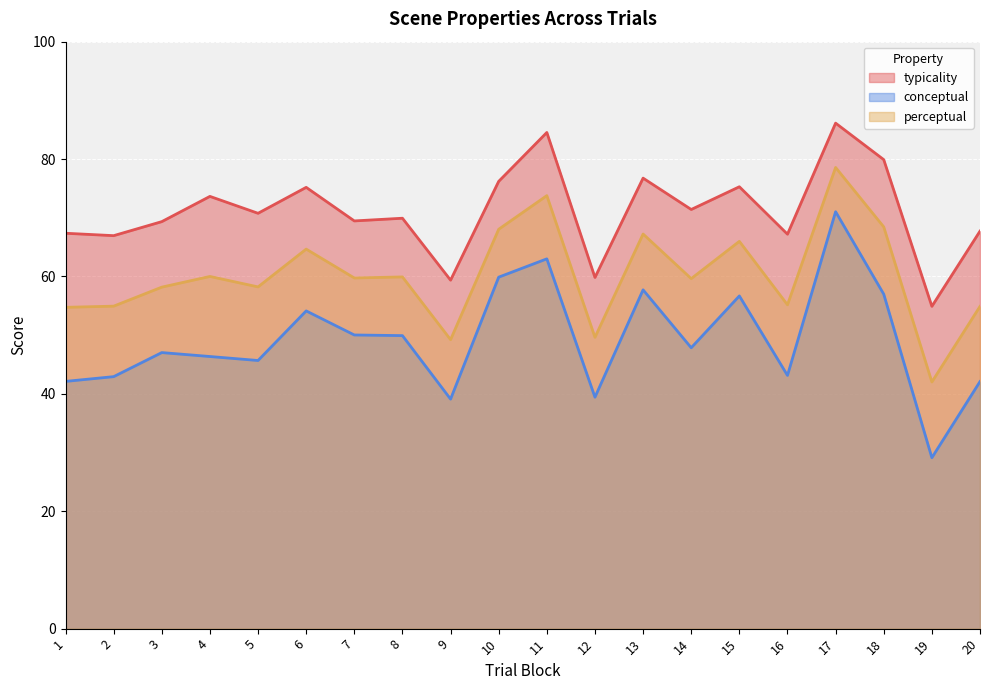

What is the highest value of the conceptual series?

71.0